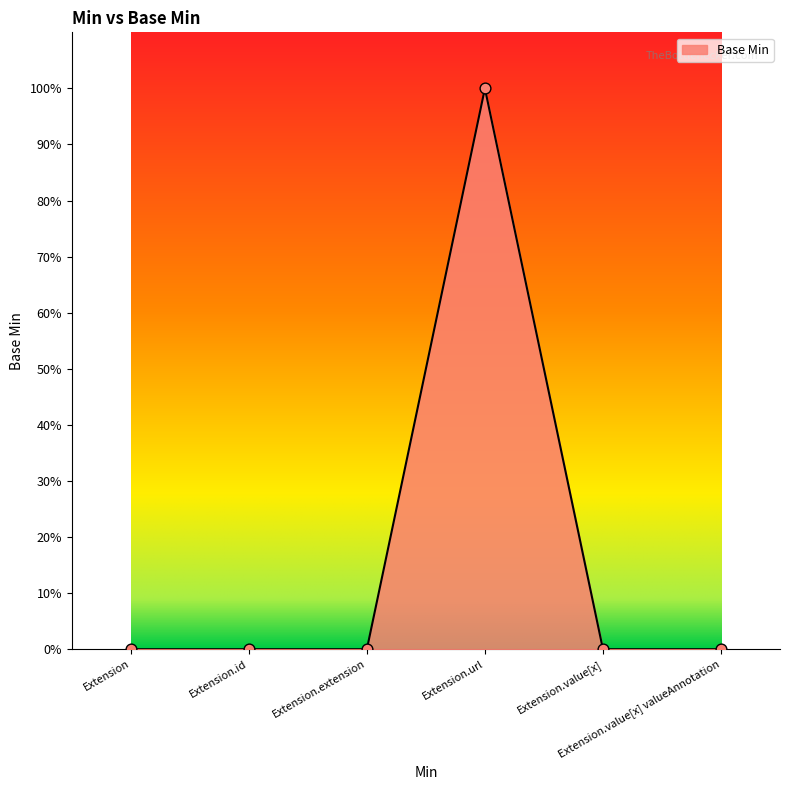

What is the change in value from Extension.url to Extension.value[x] valueAnnotation?

-1